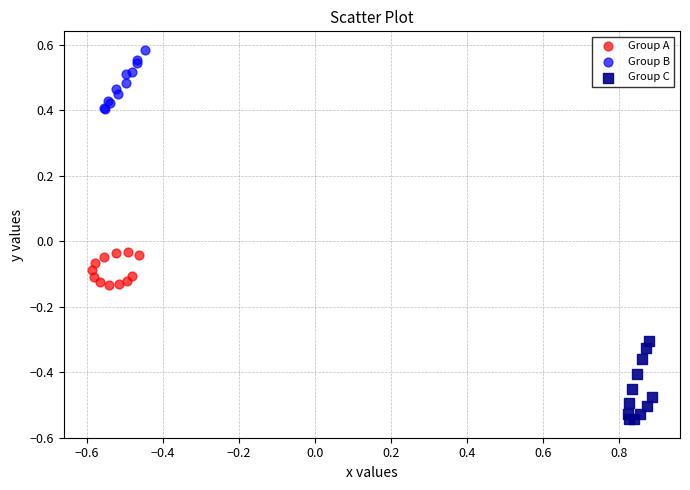

Which series has the largest Y range (max minus min)?

Group C